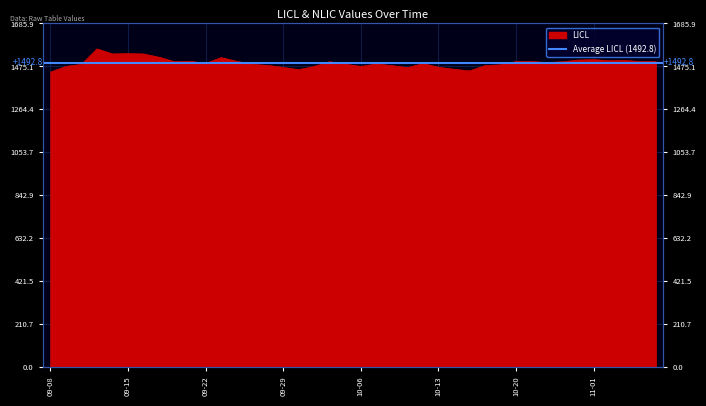

Reading right to left, list all the values displayed in this chart.

1499	1499	1504	1503	1508	1506	1498	1494	1499	1499	1483	1479	1453	1461	1471	1489	1469	1479	1487	1475	1486	1498	1475	1459	1470	1480	1485	1500	1518	1490	1500	1498	1520	1536	1538	1536	1561	1485	1475	1447